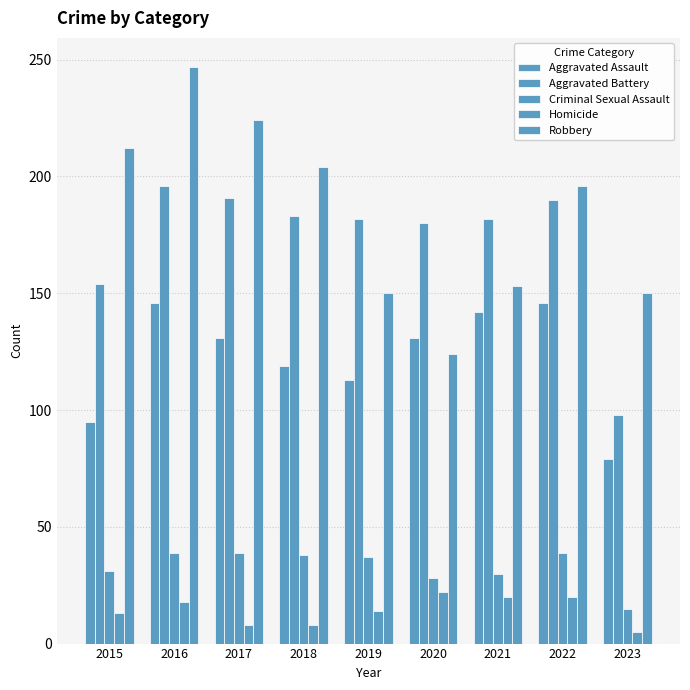

Between 2020 and 2022, which series saw the biggest shift?

Robbery